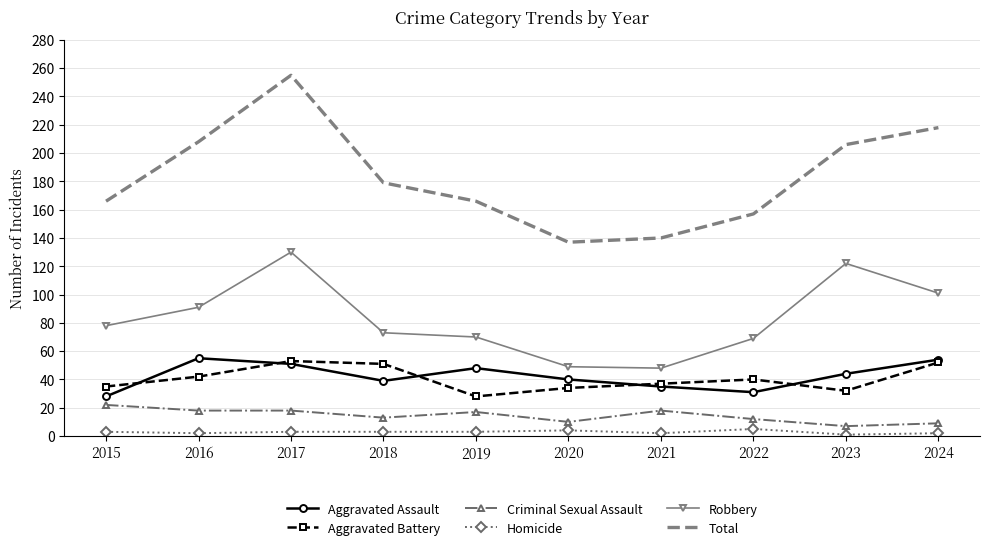

Is it true that Aggravated Assault equals 51 at 2017?

True